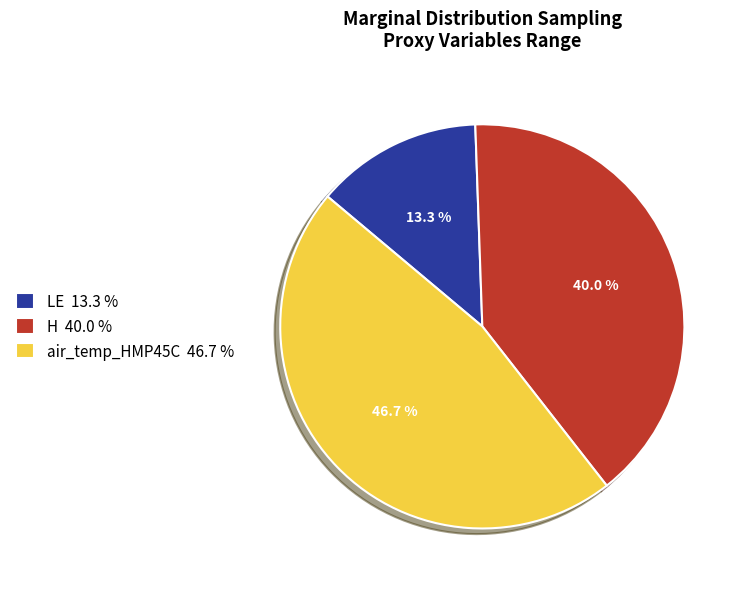

Combined, do H and LE account for over 50%?

Yes